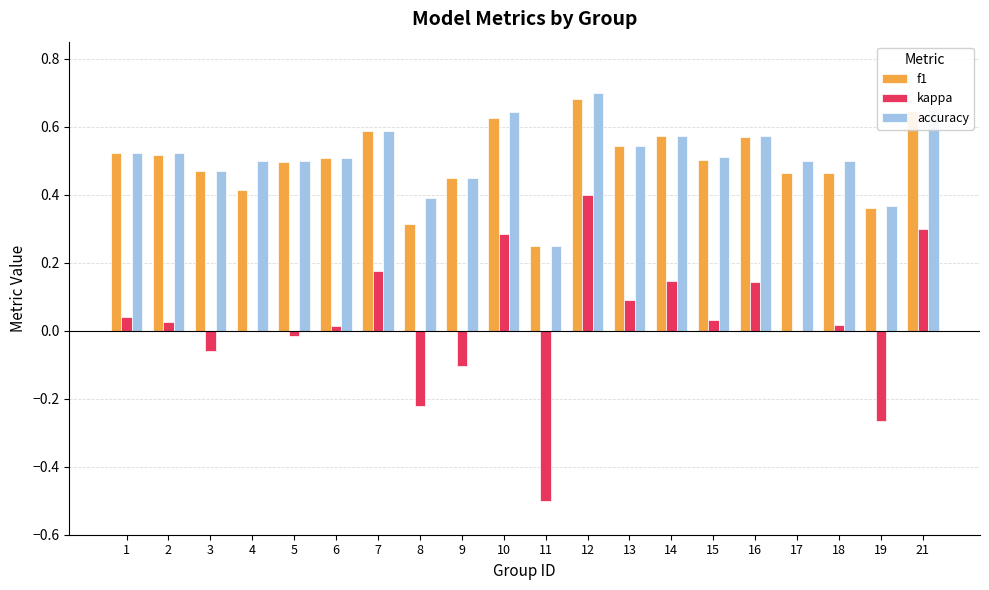

At which label does accuracy reach its peak?

12